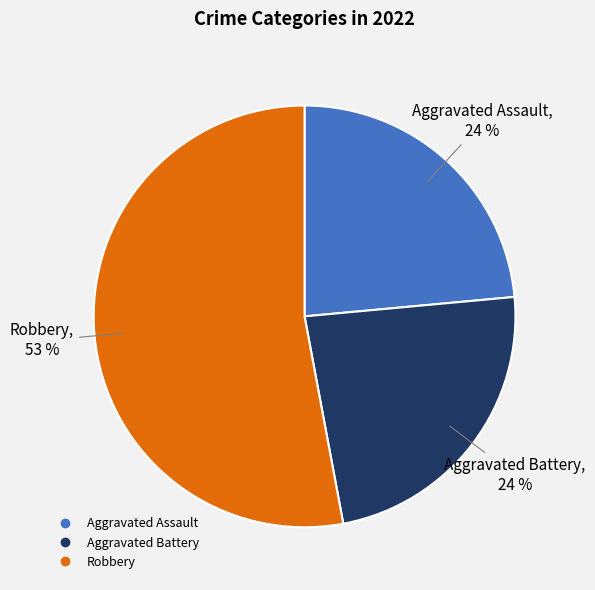

How many segments does this pie chart have?

3